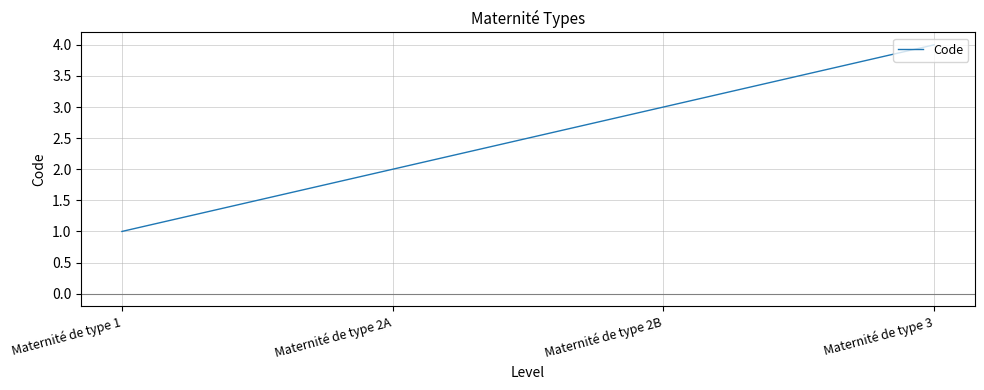

What is the minimum value shown in the chart?

1